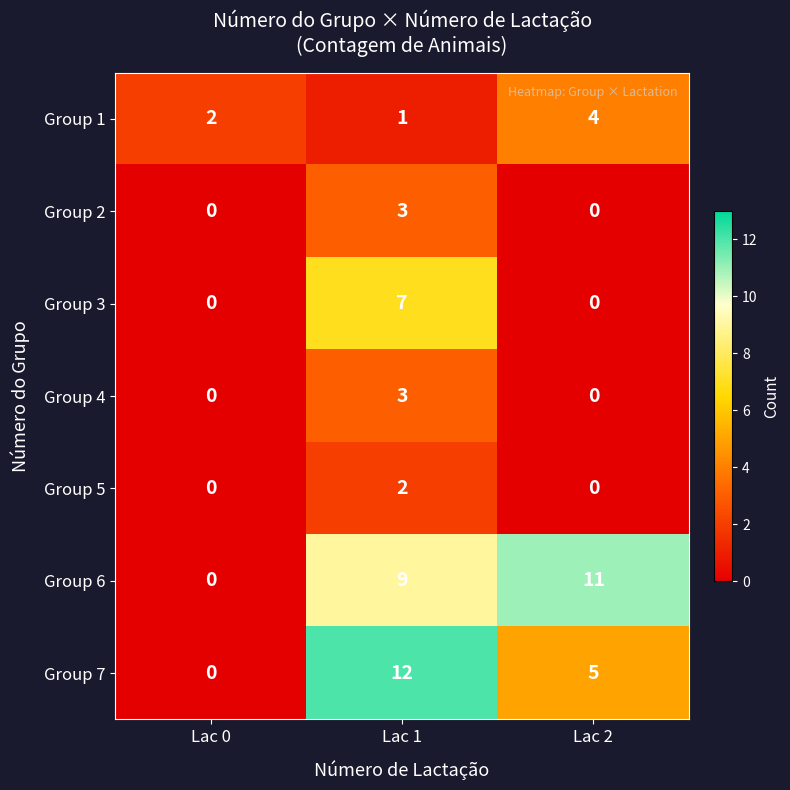

The Group 5 series shows 2 at Lac 1. True or false?

True